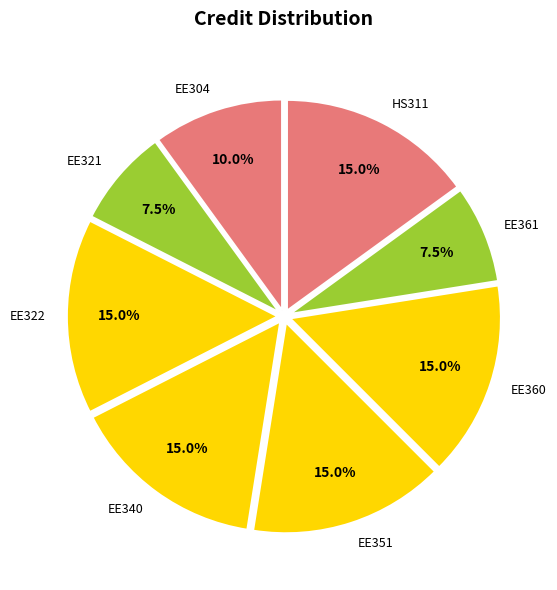

True or false: EE340 accounts for 15% of the total.

True